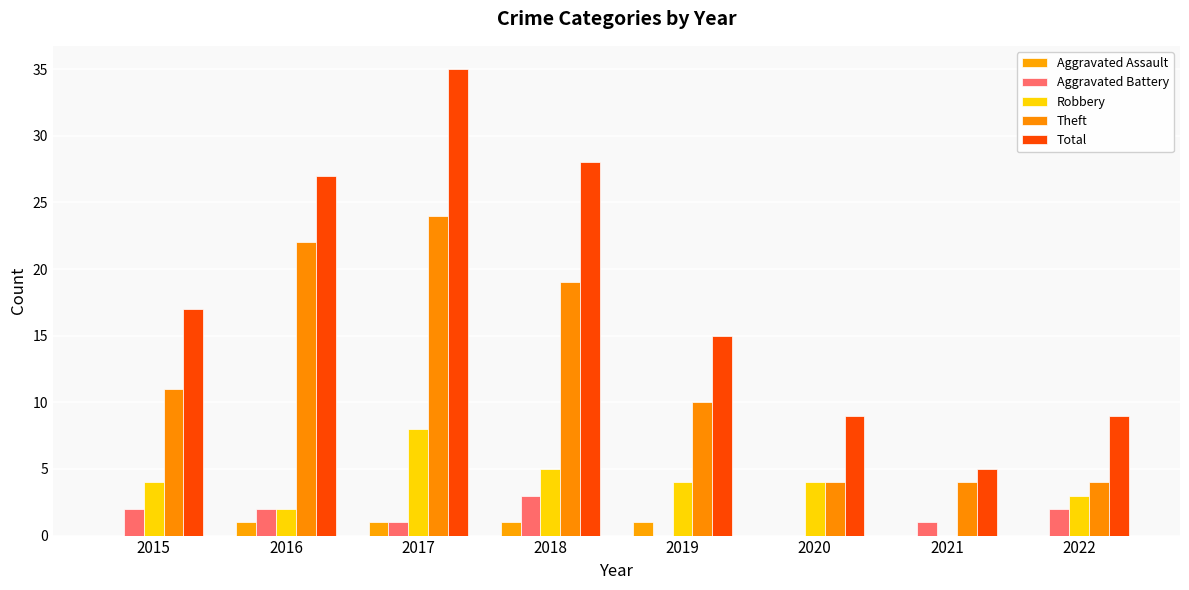

Is the value of Aggravated Battery at 2015 greater than the value of Theft at 2015?

No